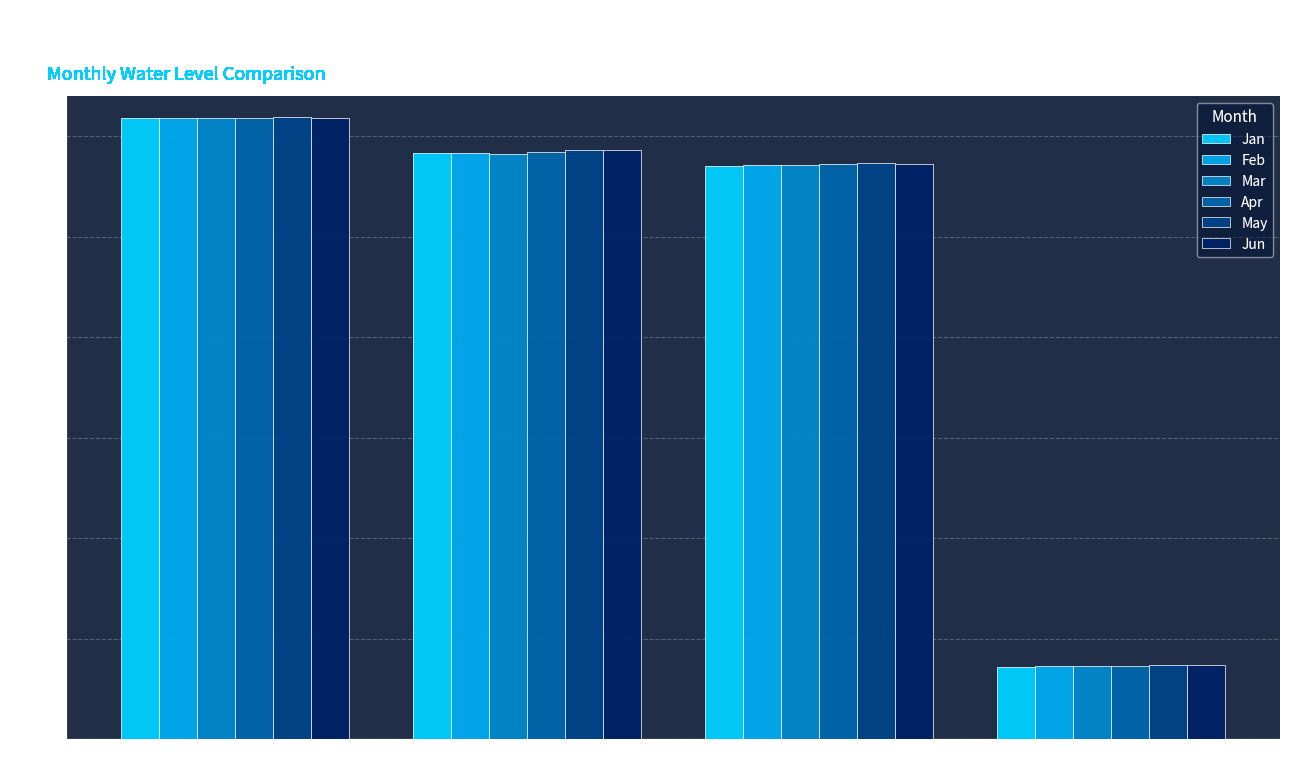

Reading left to right, extract all data points from this chart.

Jan: Lake Superior=183.6	Lake Michigan and Lake Huron=176.7	Lake Erie=174.1	Lake Ontario=74.5
Feb: Lake Superior=183.6	Lake Michigan and Lake Huron=176.7	Lake Erie=174.4	Lake Ontario=74.5
Mar: Lake Superior=183.6	Lake Michigan and Lake Huron=176.4	Lake Erie=174.2	Lake Ontario=74.5
Apr: Lake Superior=183.7	Lake Michigan and Lake Huron=176.9	Lake Erie=174.5	Lake Ontario=74.6
May: Lake Superior=183.8	Lake Michigan and Lake Huron=177.2	Lake Erie=174.7	Lake Ontario=74.7
Jun: Lake Superior=183.7	Lake Michigan and Lake Huron=177.2	Lake Erie=174.6	Lake Ontario=74.7